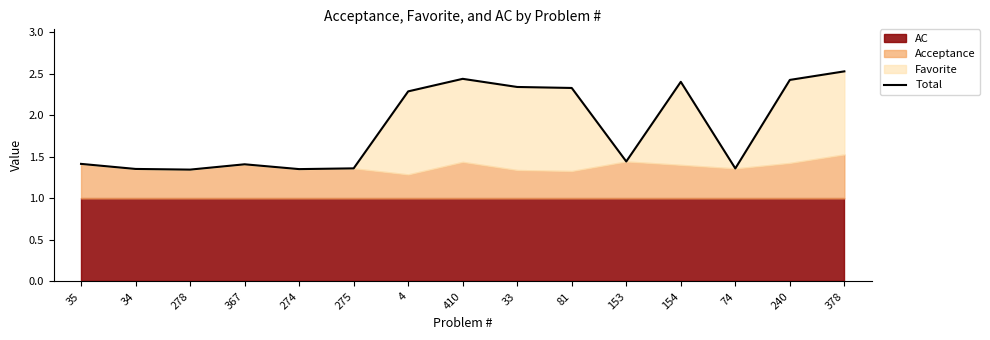

How many points are higher than both their immediate neighbors (excluding endpoints)?

3